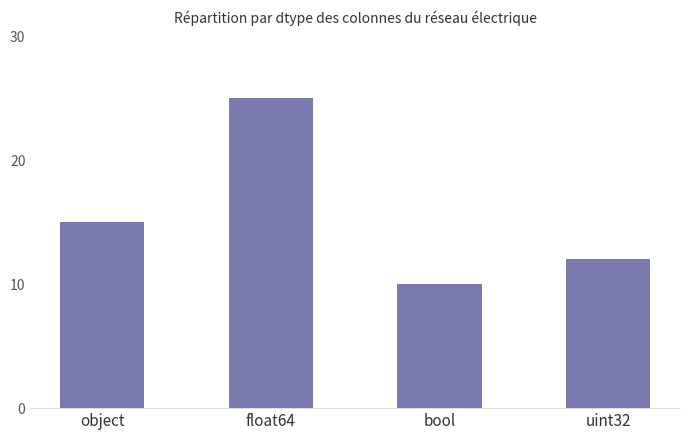

What is the change in value from float64 to uint32?

-13